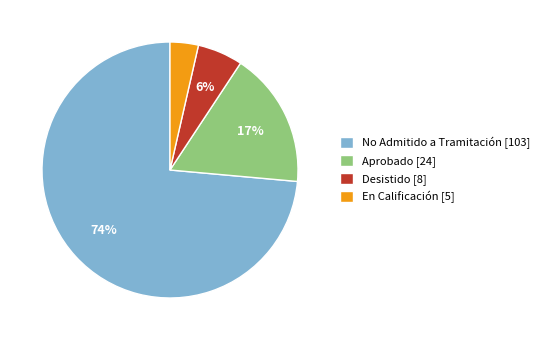

Which has a higher value, No Admitido a Tramitación [103] or Desistido [8]?

No Admitido a Tramitación [103]